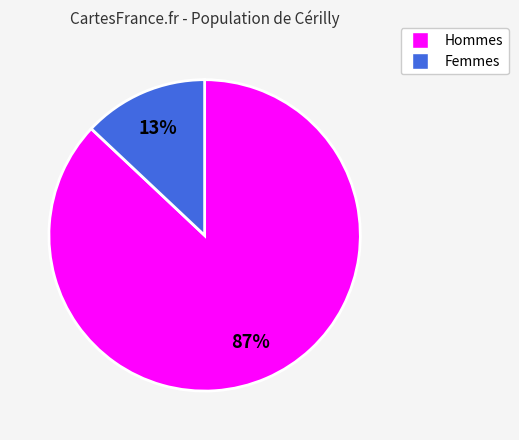

To the nearest percent, what is the difference between the largest and smallest slice percentages?

74%